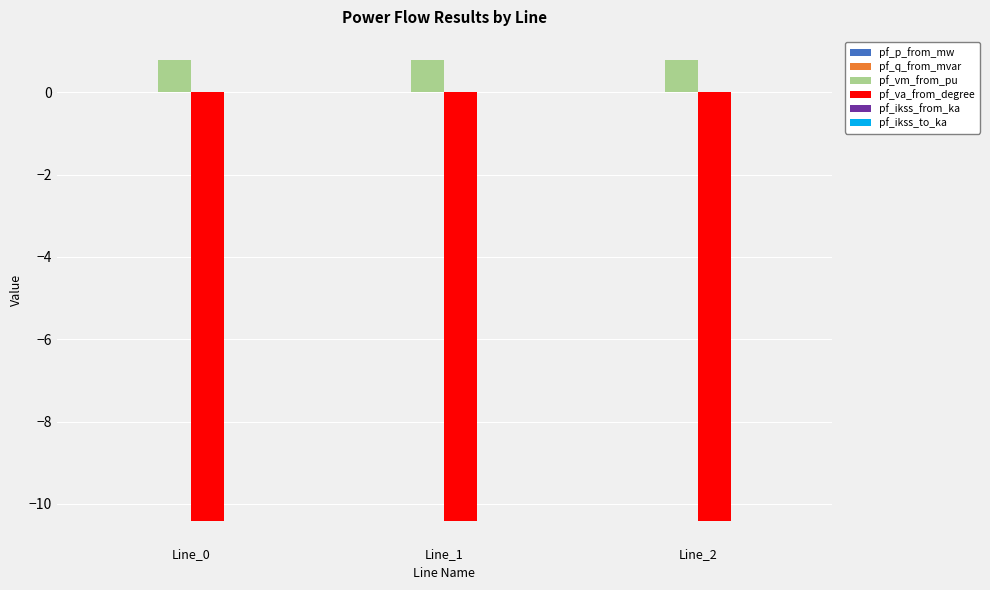

What is the maximum value shown in the chart?

0.8